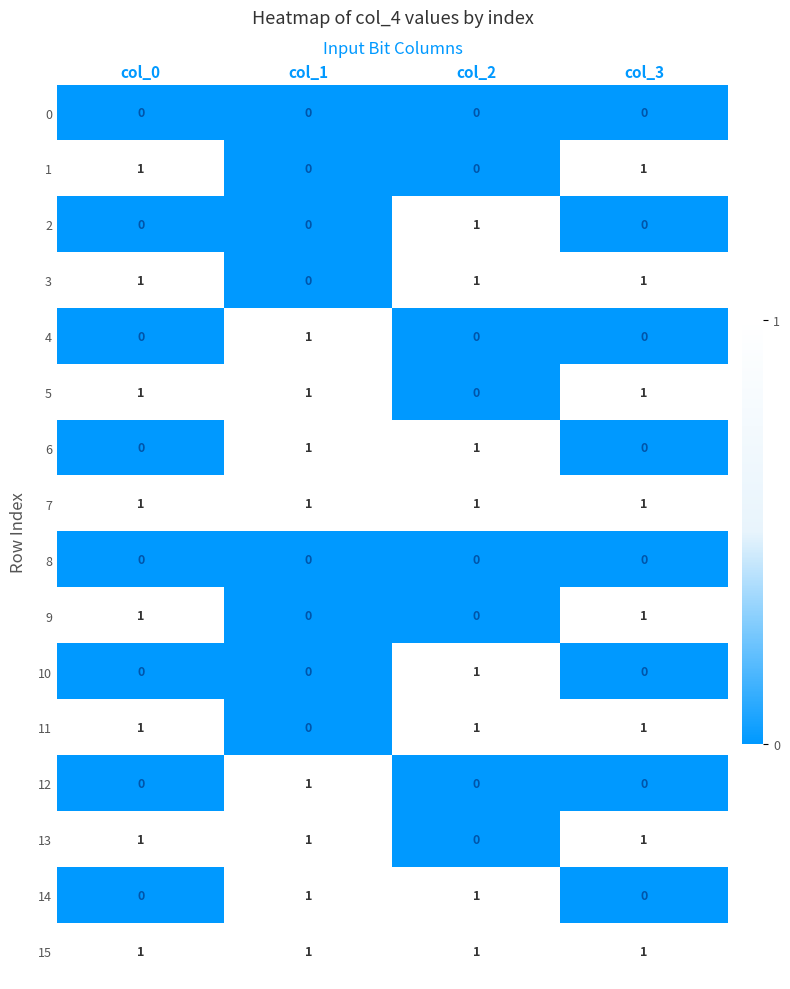

The value of 9 at col_3 is 1. True or false?

True